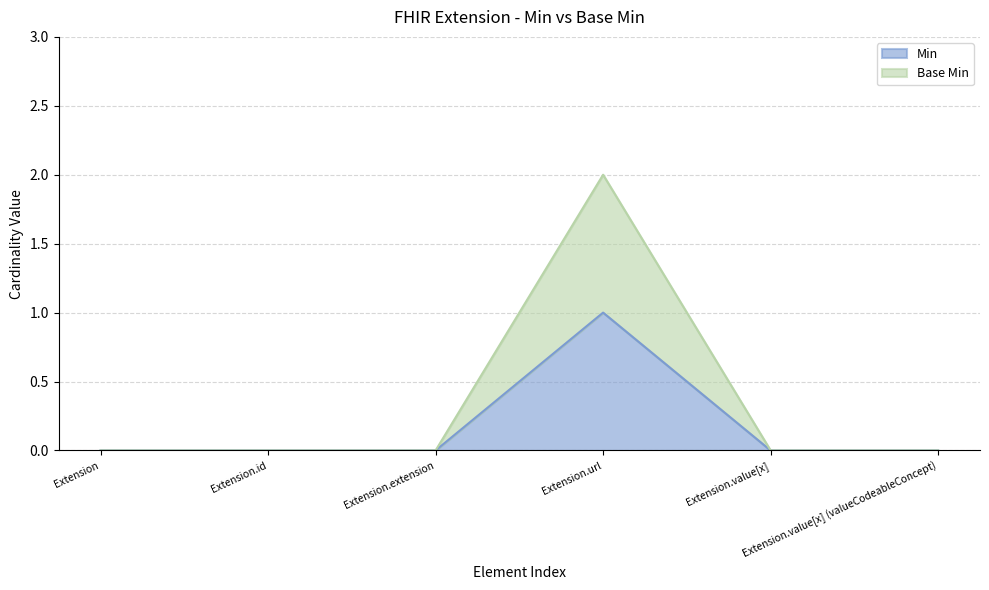

Is the value of Base Min at Extension.id greater than the value of Min at Extension?

No